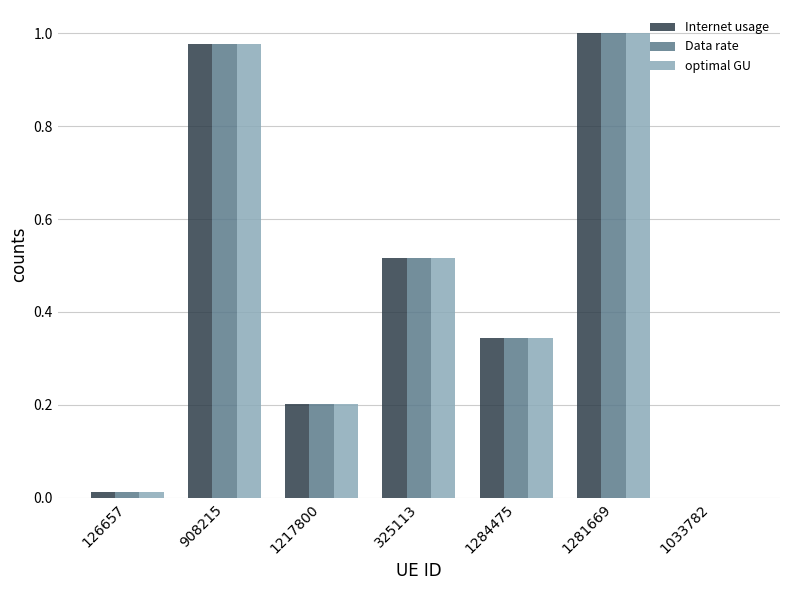

At which label does Internet usage reach its peak?

1281669